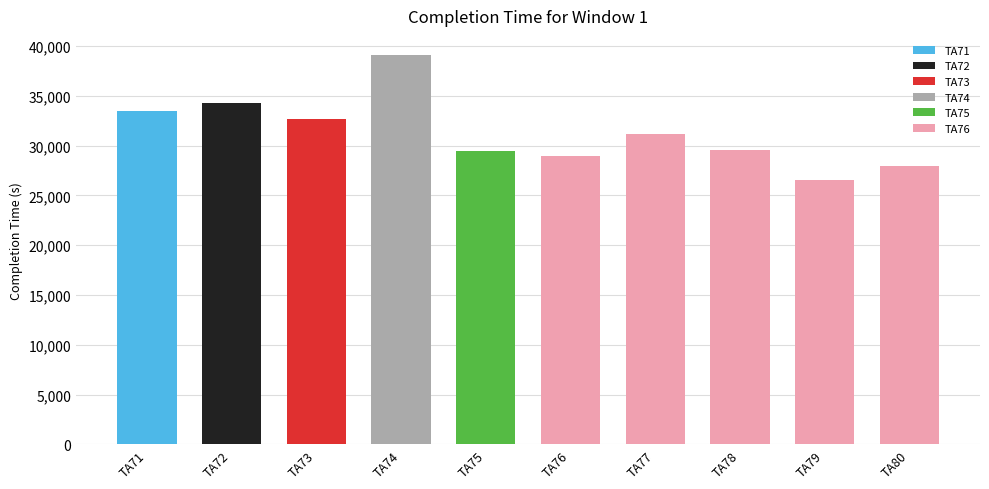

What is the minimum value shown in the chart?

26549